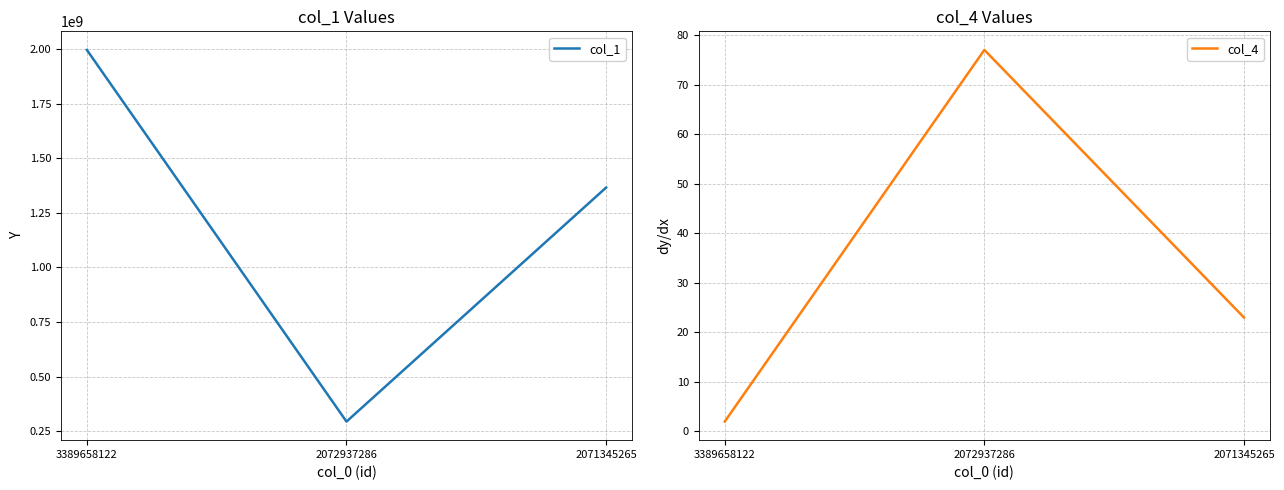

Rank the series by their maximum value, from highest to lowest.

col_1, col_4